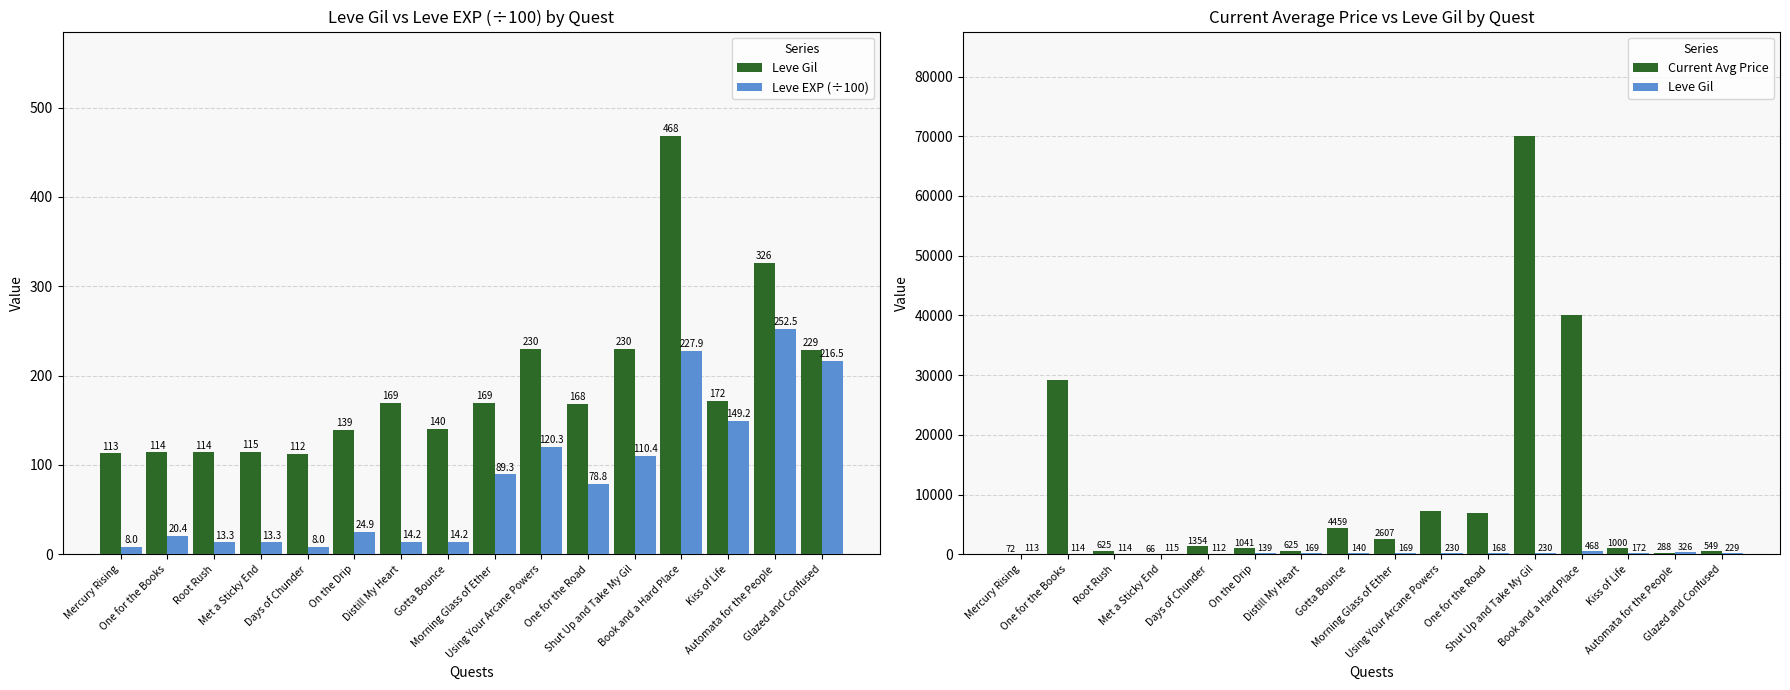

What is the highest value of the Current Avg Price series?

70024.0